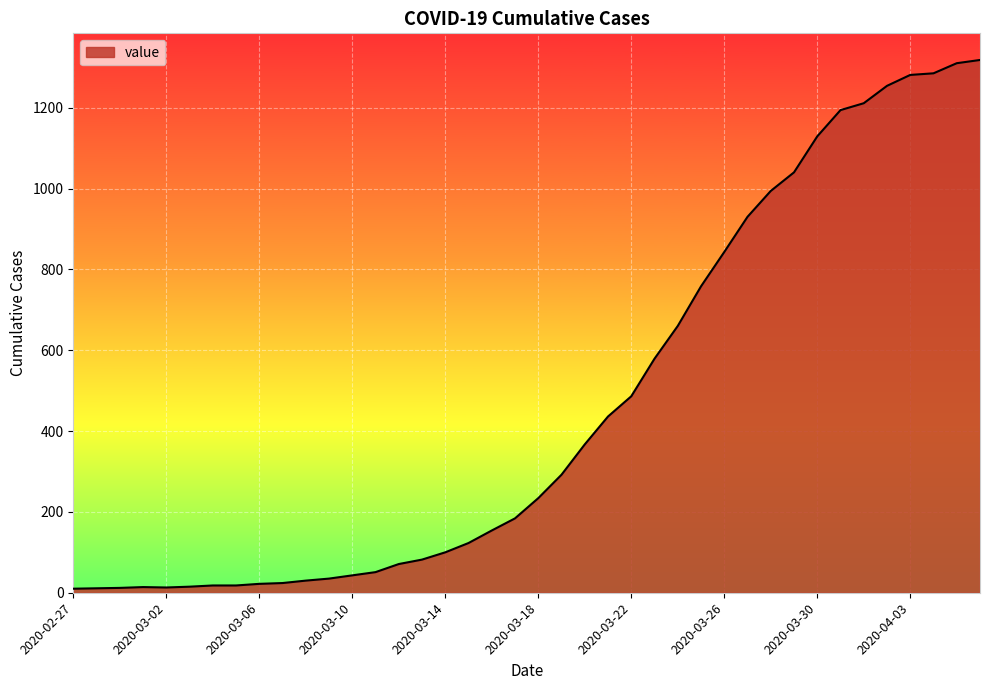

How many lines are shown in the chart?

1